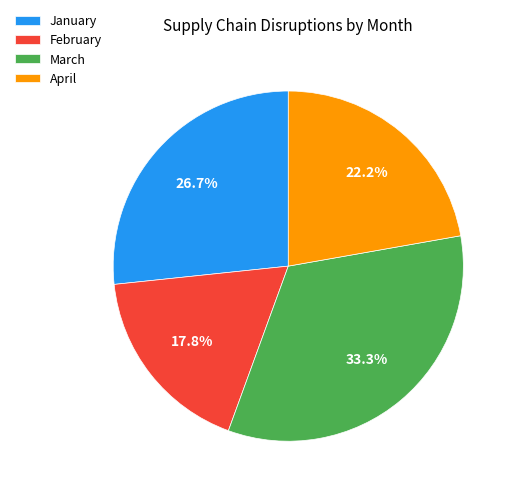

What percentage is NOT represented by April?

77.8%